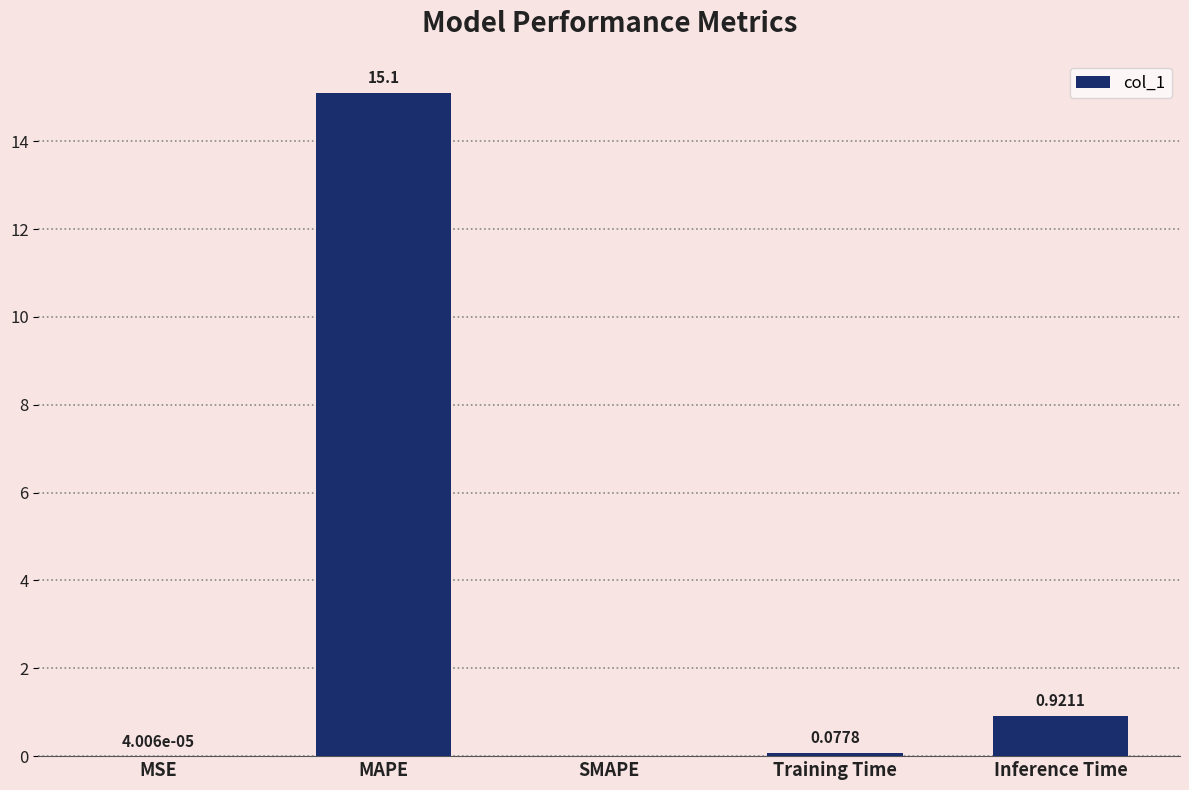

What is the change in value from SMAPE to Inference Time?

+0.9